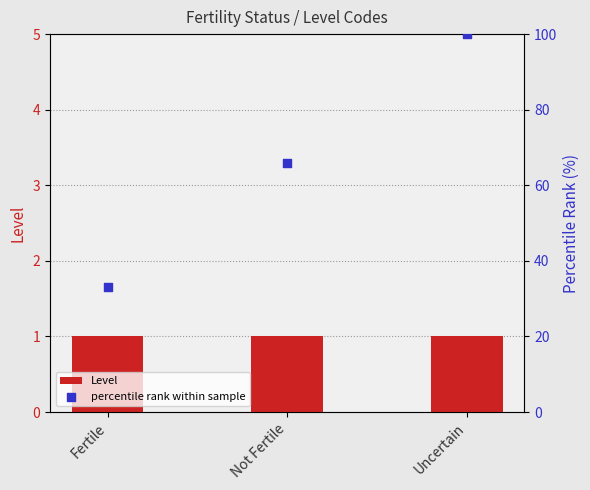

At which category is the sum across all series the highest?

Uncertain